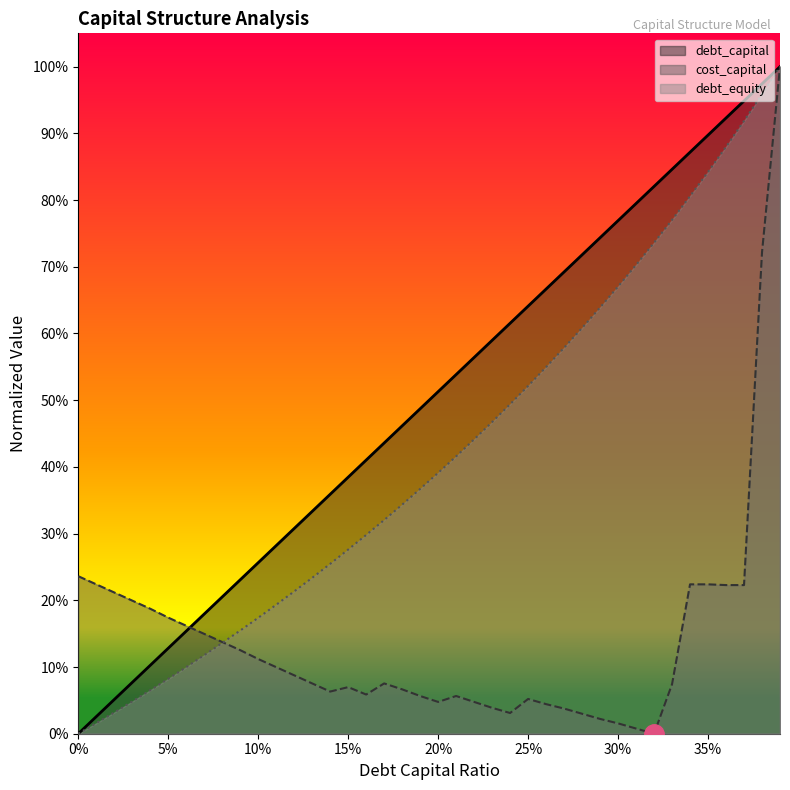

At how many categories does at least one series exceed 0?

40